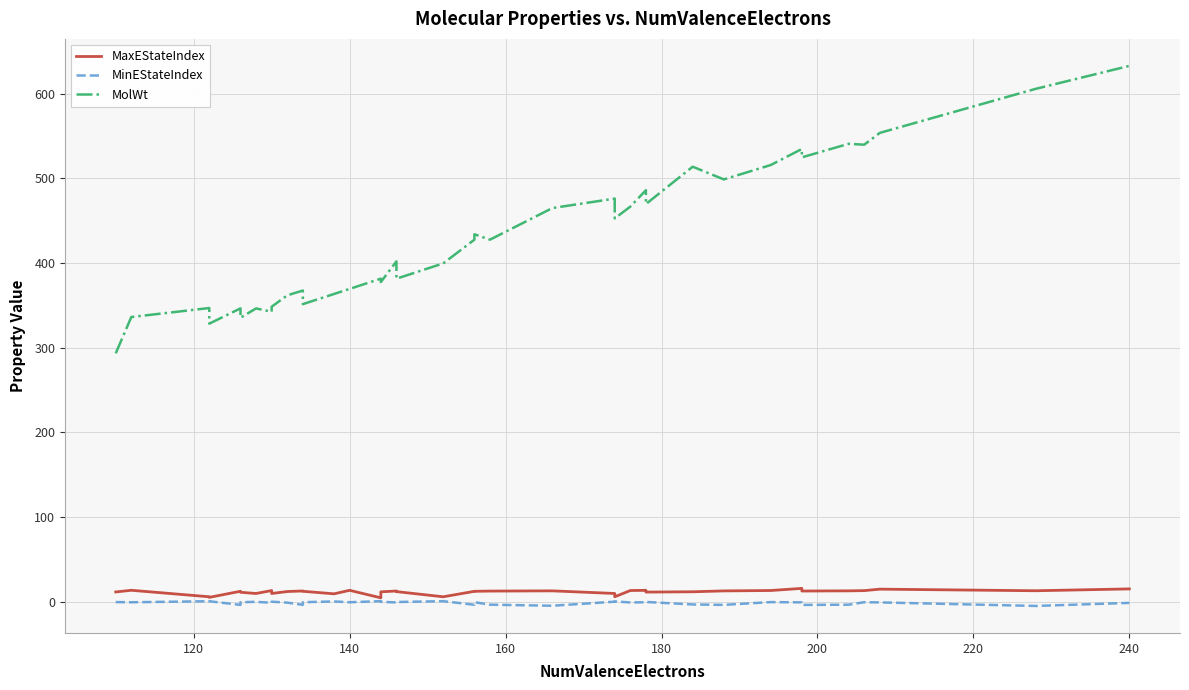

What is the greatest value displayed?

632.7